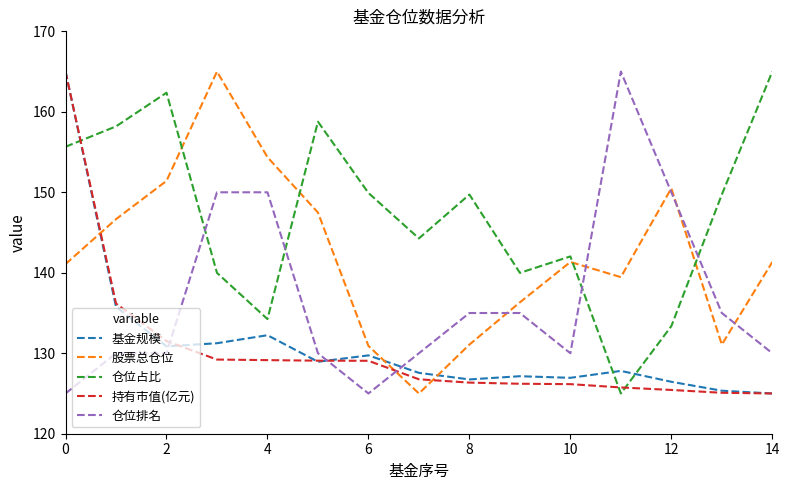

Which series has the largest total across all categories?

仓位占比